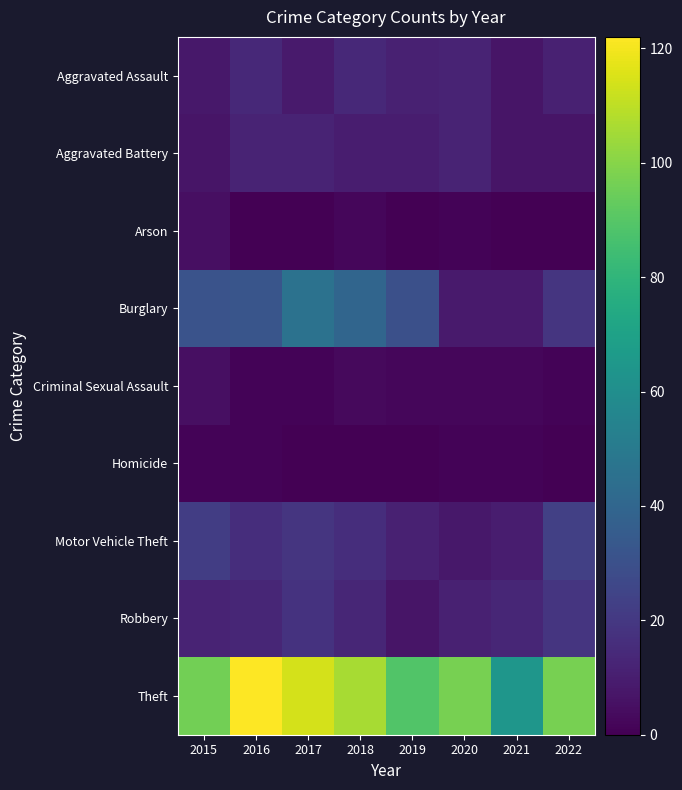

Reading right to left, what are all the values shown in this chart?

Aggravated Assault: 2022=11	2021=7	2020=12	2019=11	2018=14	2017=9	2016=14	2015=8
Aggravated Battery: 2022=7	2021=7	2020=12	2019=10	2018=10	2017=12	2016=12	2015=7
Arson: 2022=0	2021=0	2020=1	2019=0	2018=2	2017=0	2016=0	2015=5
Burglary: 2022=19	2021=9	2020=9	2019=30	2018=40	2017=46	2016=32	2015=31
Criminal Sexual Assault: 2022=1	2021=2	2020=2	2019=2	2018=3	2017=1	2016=1	2015=5
Homicide: 2022=0	2021=1	2020=1	2019=0	2018=0	2017=0	2016=1	2015=1
Motor Vehicle Theft: 2022=23	2021=10	2020=8	2019=11	2018=16	2017=19	2016=16	2015=22
Robbery: 2022=19	2021=13	2020=11	2019=7	2018=13	2017=18	2016=13	2015=12
Theft: 2022=97	2021=64	2020=97	2019=89	2018=106	2017=114	2016=122	2015=96